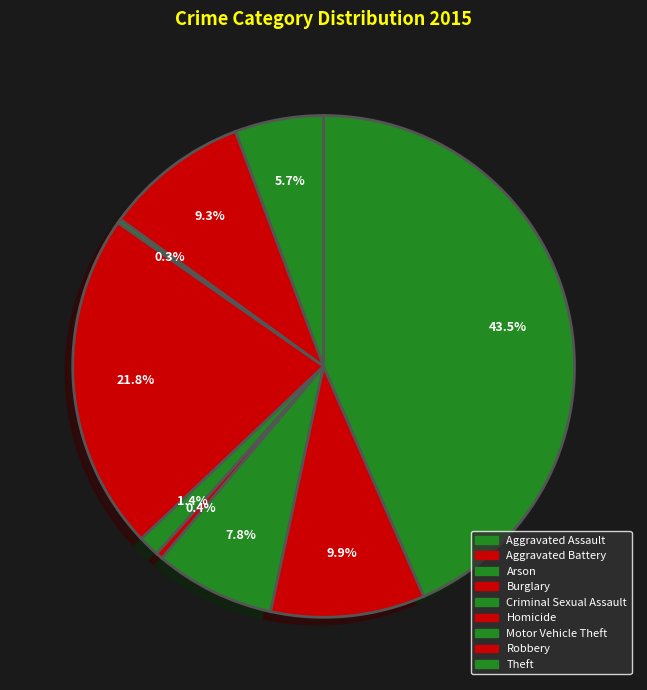

To the nearest percent, what is the combined percentage of Homicide and Burglary?

22%